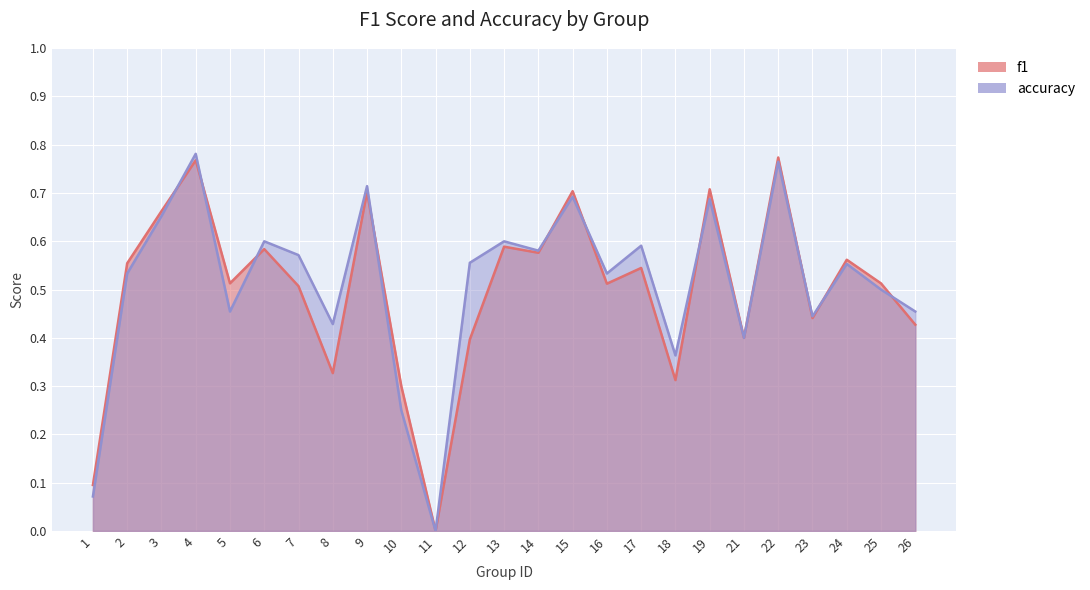

At which category is the sum across all series the highest?

4